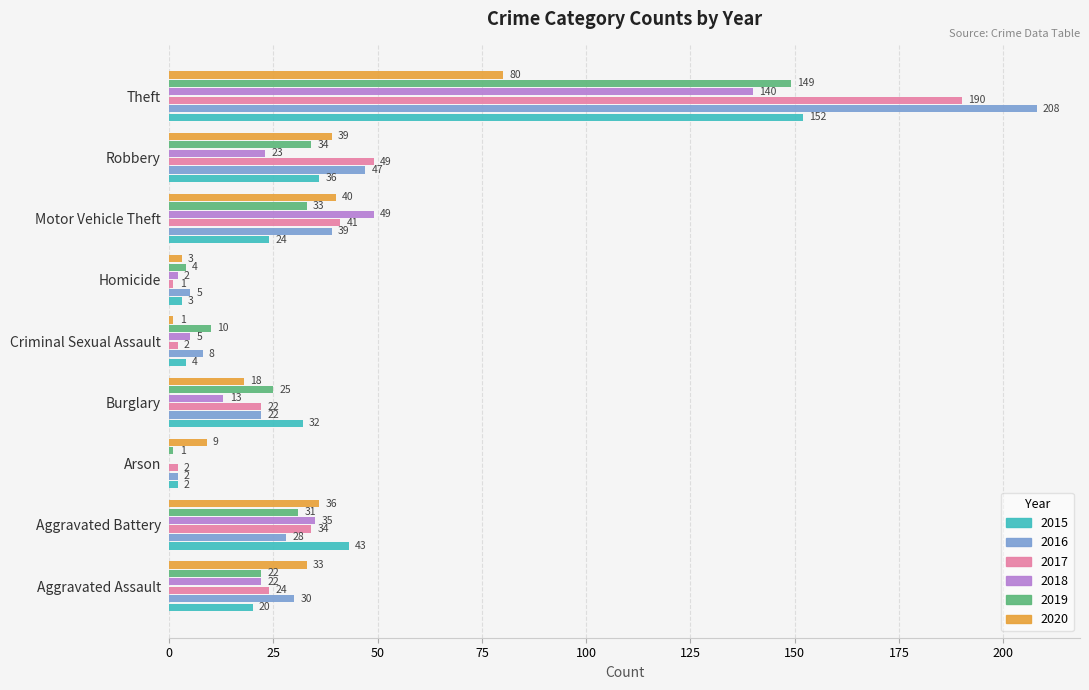

What is the total value across all series at Robbery?

228